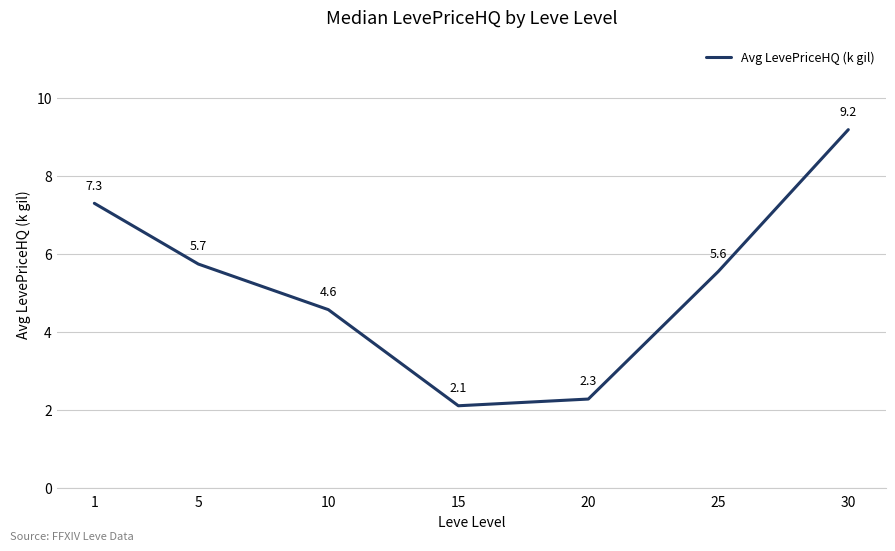

What is the change in value from 10 to 20?

-2.3